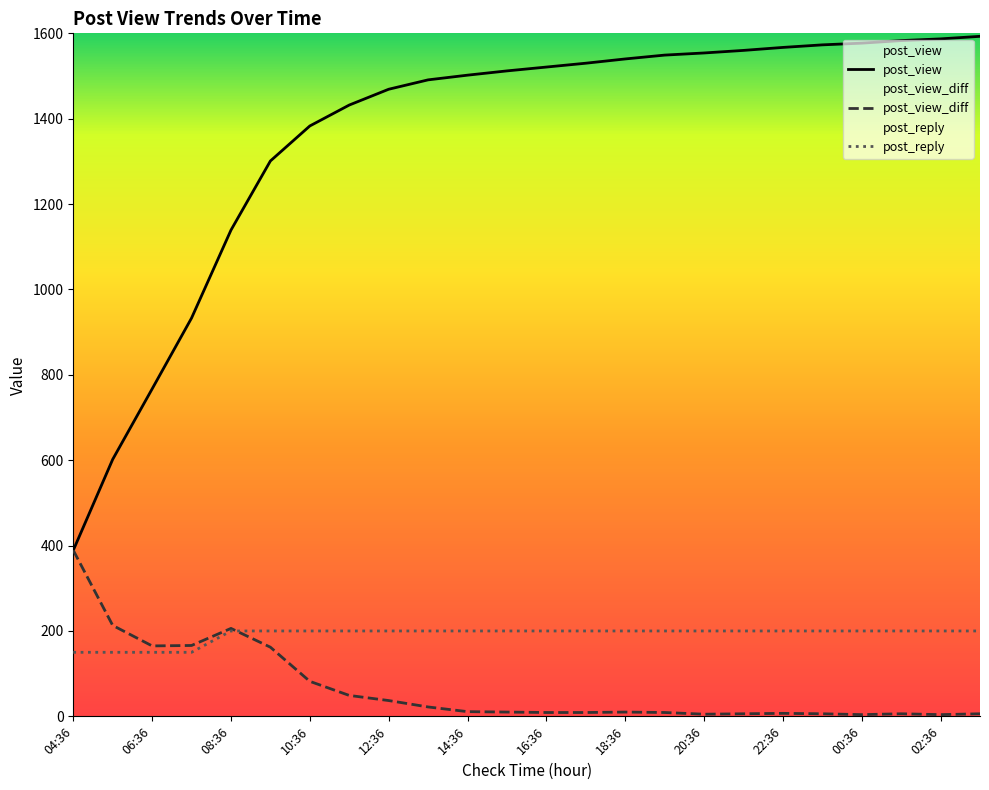

At which category is the sum across all series the highest?

03:36